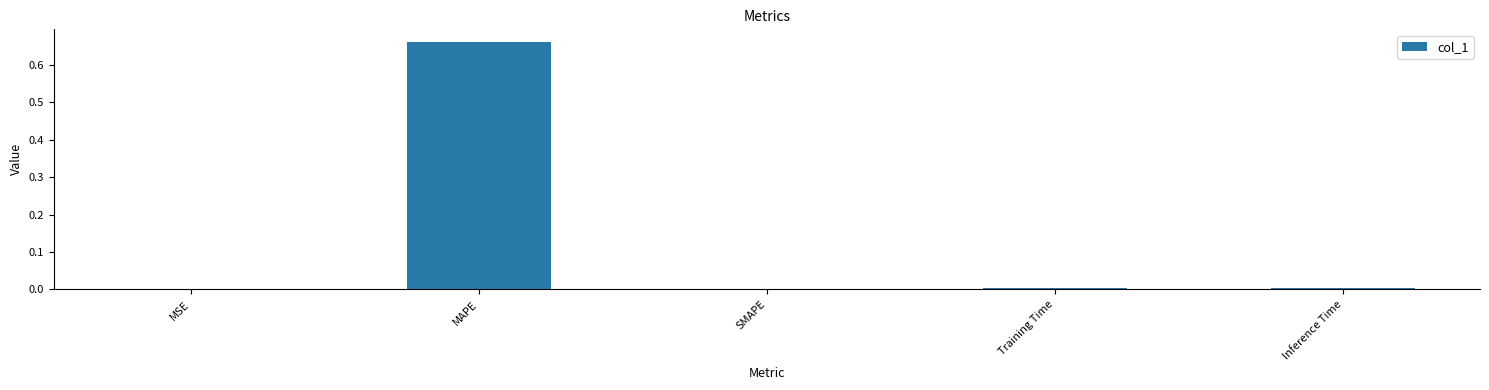

The chart shows a value of 0.4 at SMAPE. True or false?

False